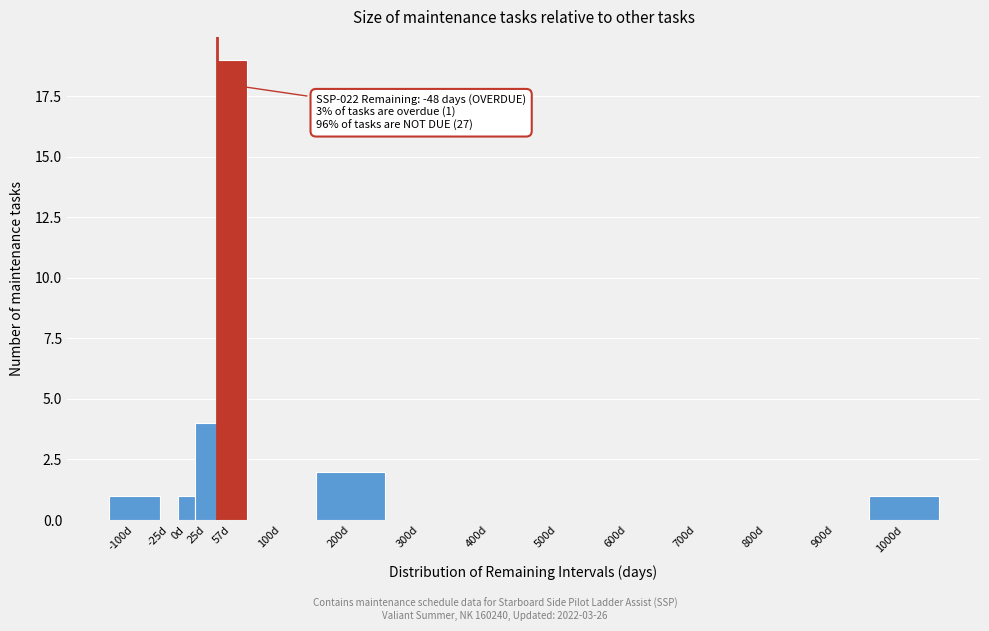

Reading left to right, list all the values displayed in this chart.

-100d=1	-25d=0	0d=1	25d=4	57d=19	100d=0	200d=2	300d=0	400d=0	500d=0	600d=0	700d=0	800d=0	900d=0	1000d=1